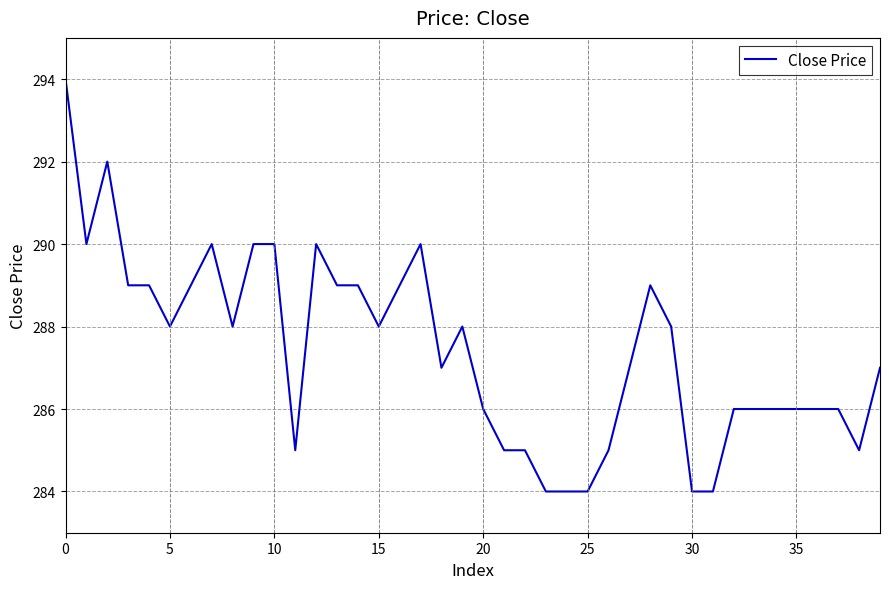

What is the greatest value displayed?

294